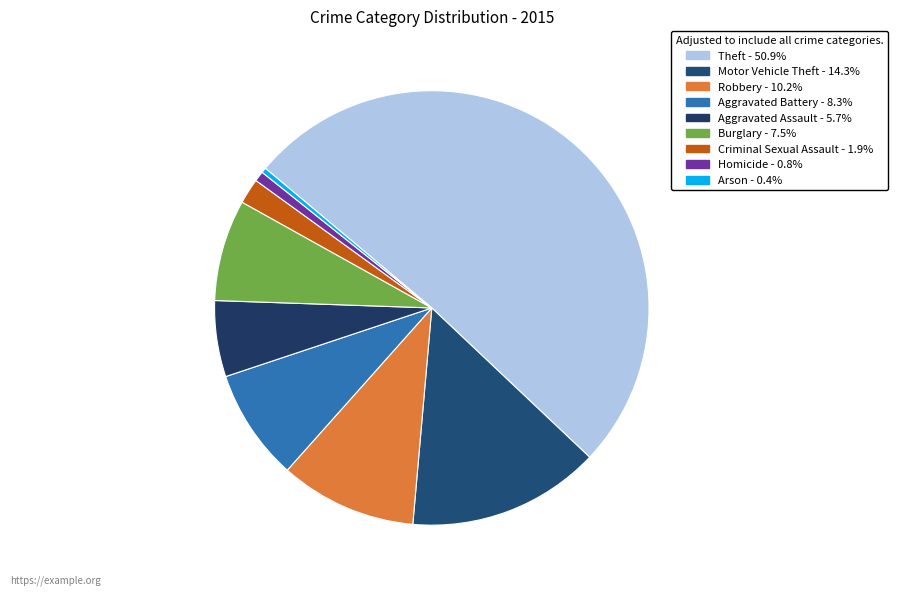

What is the largest slice in the pie chart?

Theft